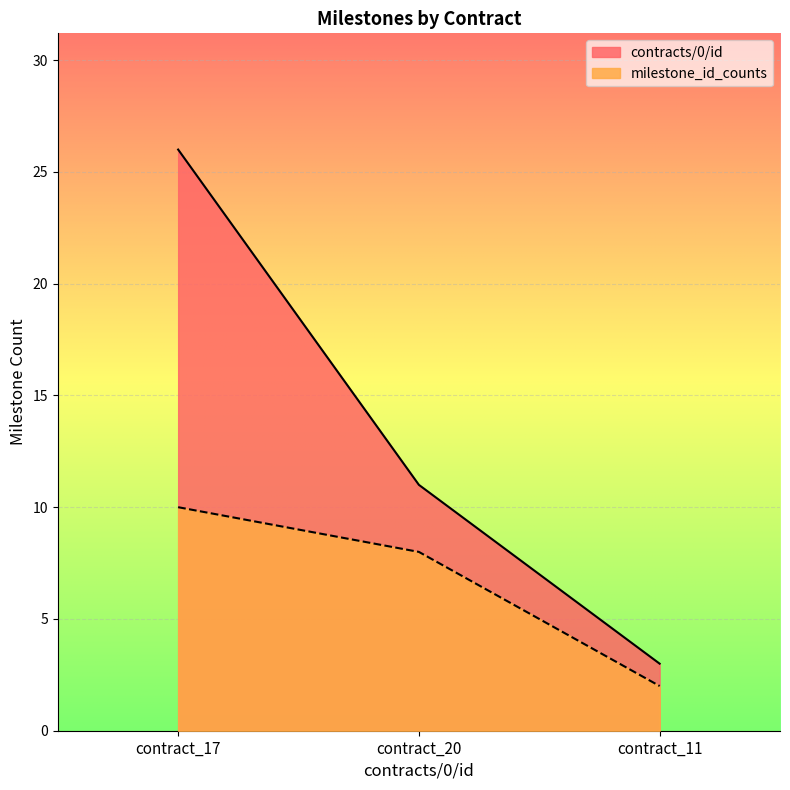

Which series has the largest total across all categories?

contracts/0/id